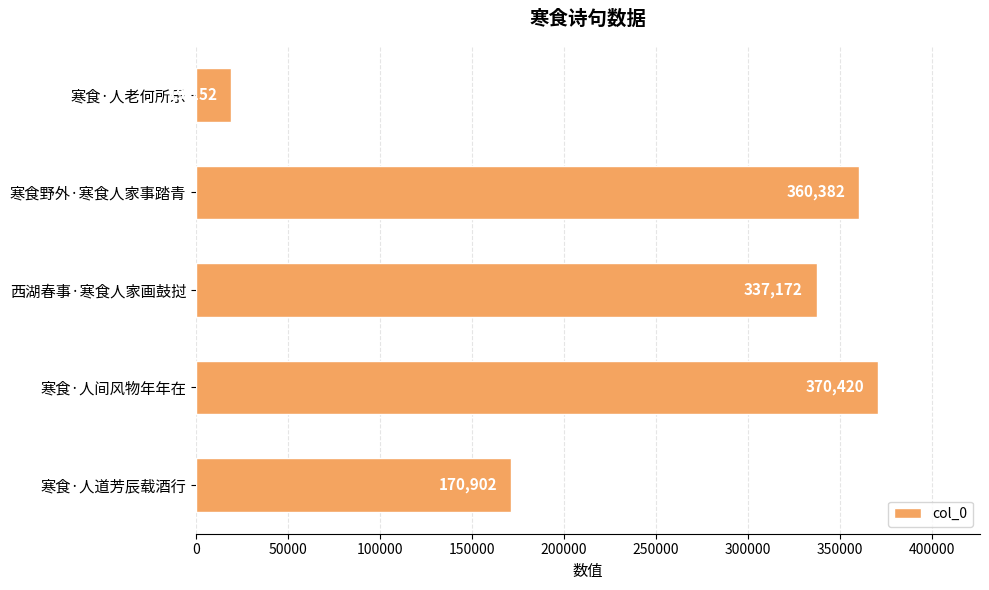

List the labels in order of value, smallest first.

寒食·人老何所乐, 寒食·人道芳辰载酒行, 西湖春事·寒食人家画鼓挝, 寒食野外·寒食人家事踏青, 寒食·人间风物年年在